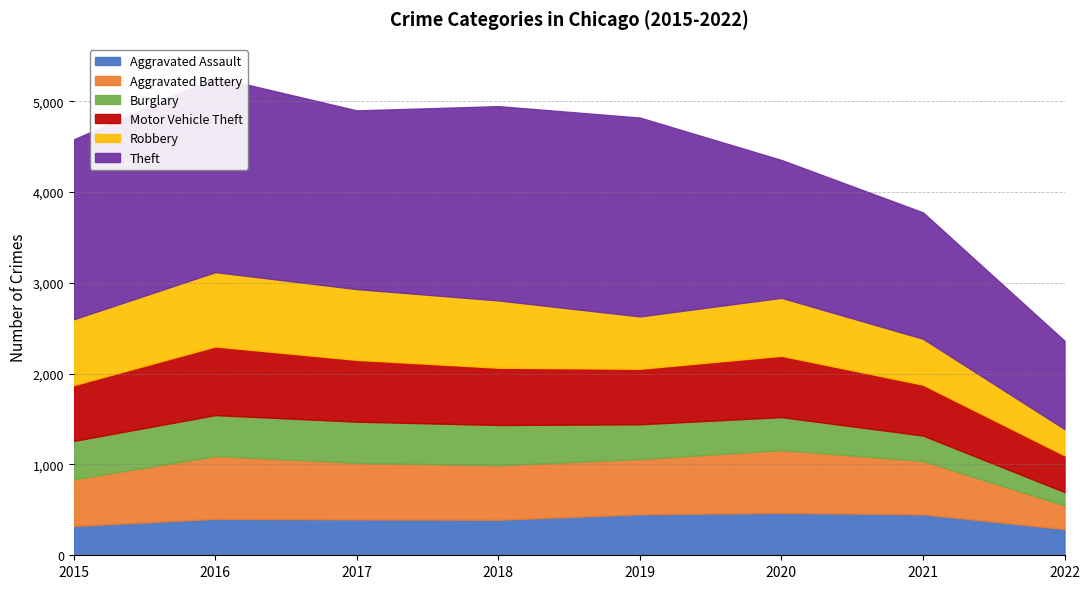

What is the greatest value displayed?

2190